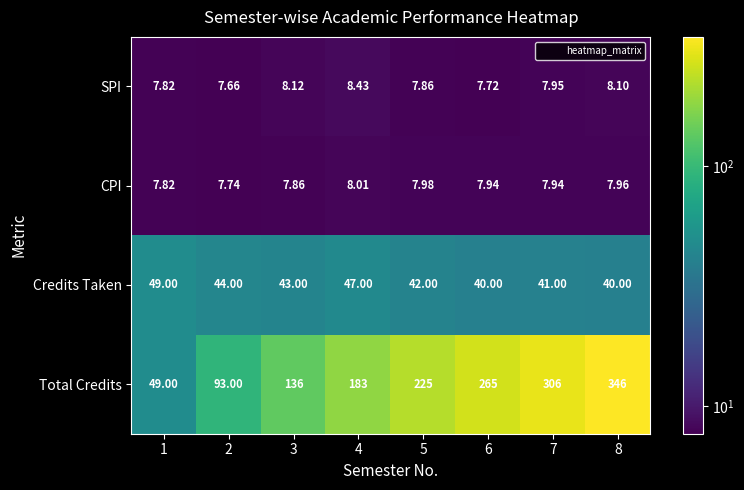

Which series has the largest total across all categories?

Total Credits